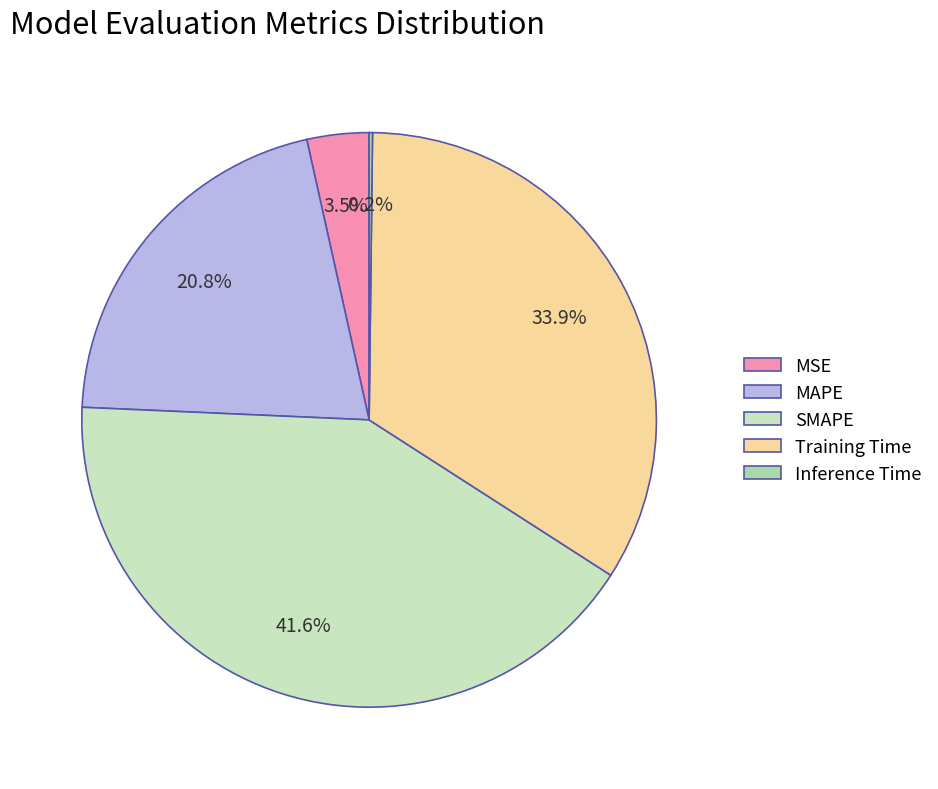

Combined, what portion of the pie is Training Time and MSE?

37.4%